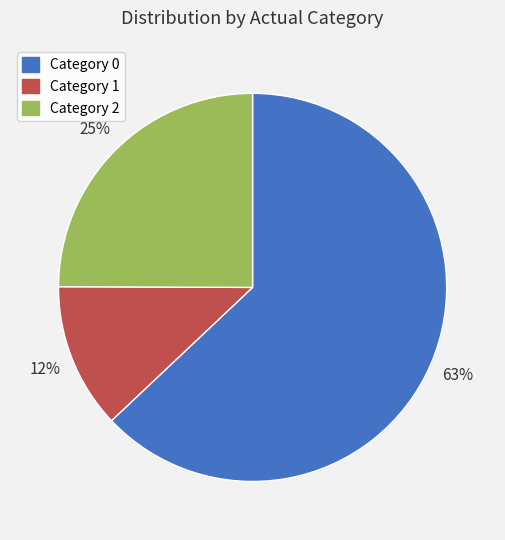

True or false: Category 1 accounts for 20% of the total.

False